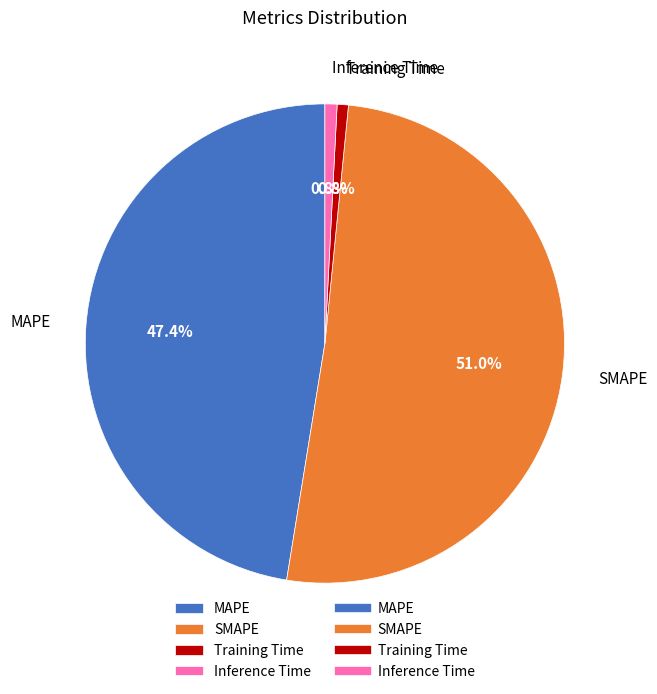

How many segments does this pie chart have?

4